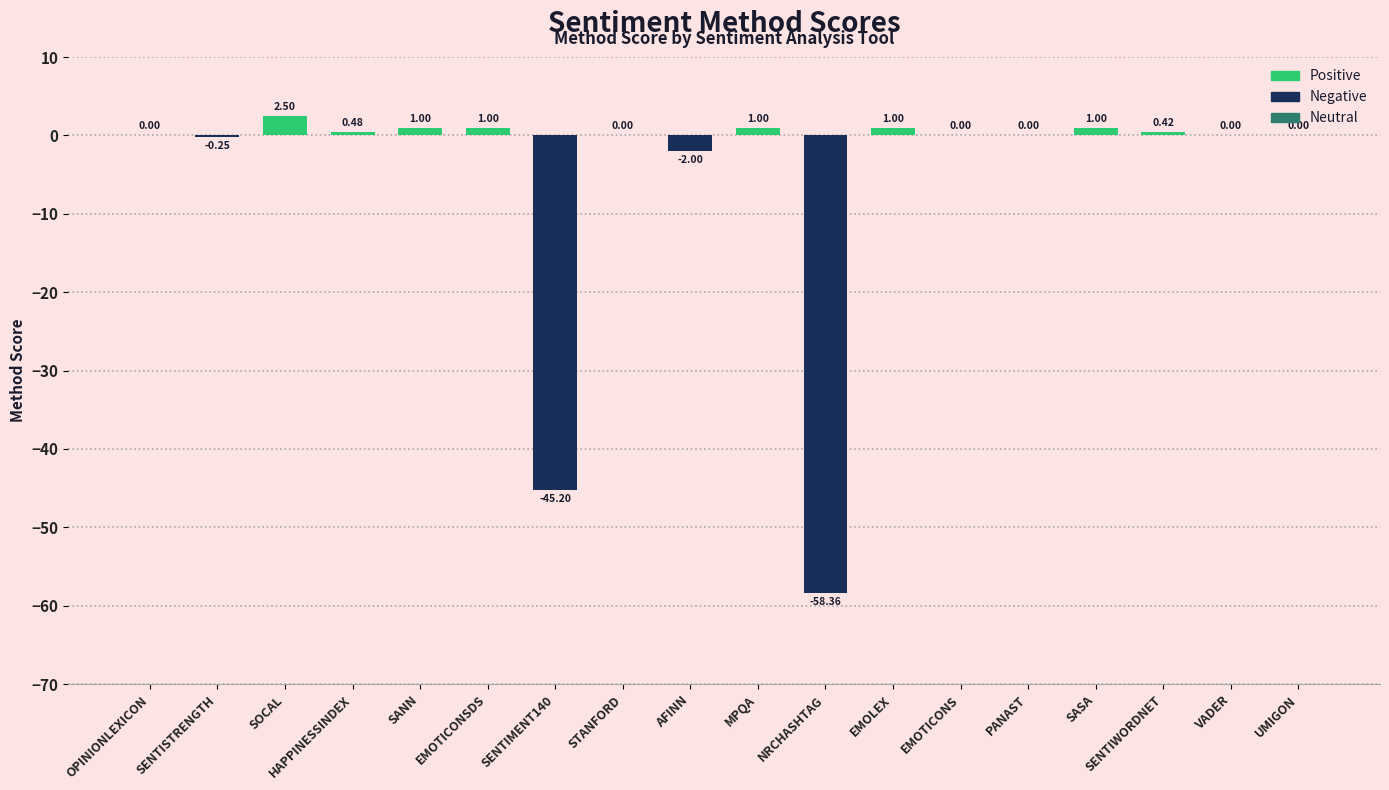

What is the sum of the values at AFINN and UMIGON?

-2.0